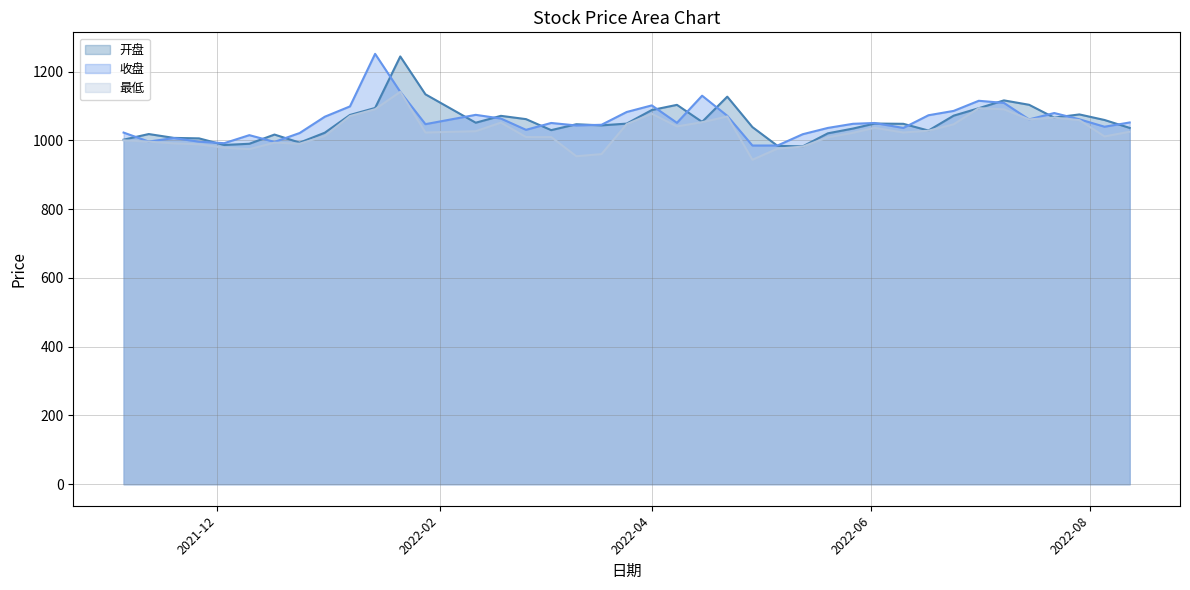

What is the average value of the 最低 line series?

1025.6